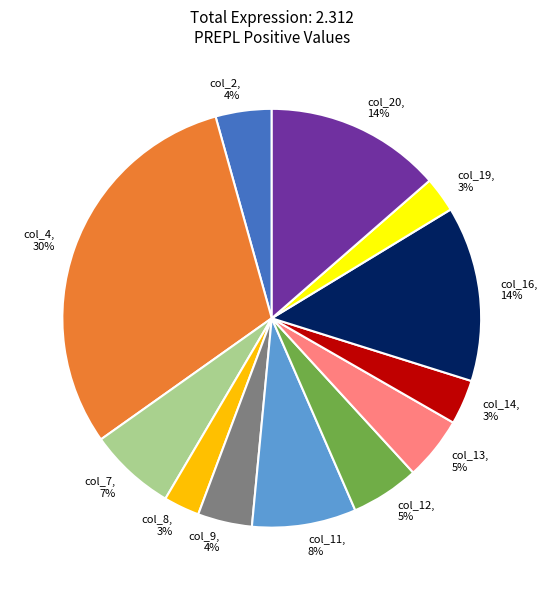

Which category has the biggest portion of the pie?

col_4